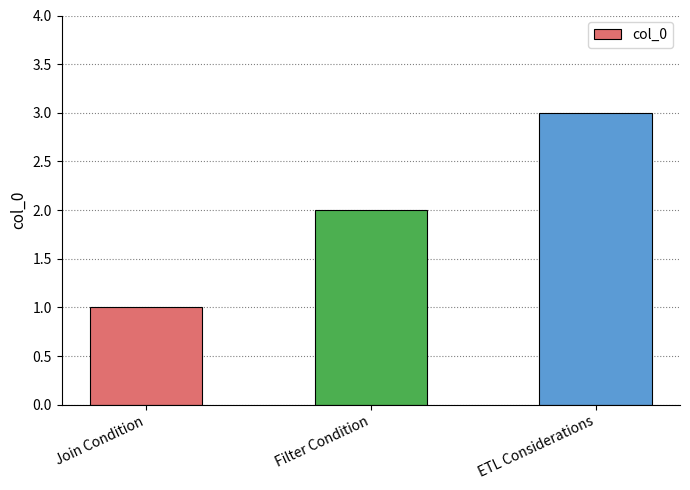

What is the change in value from Join Condition to Filter Condition?

+1